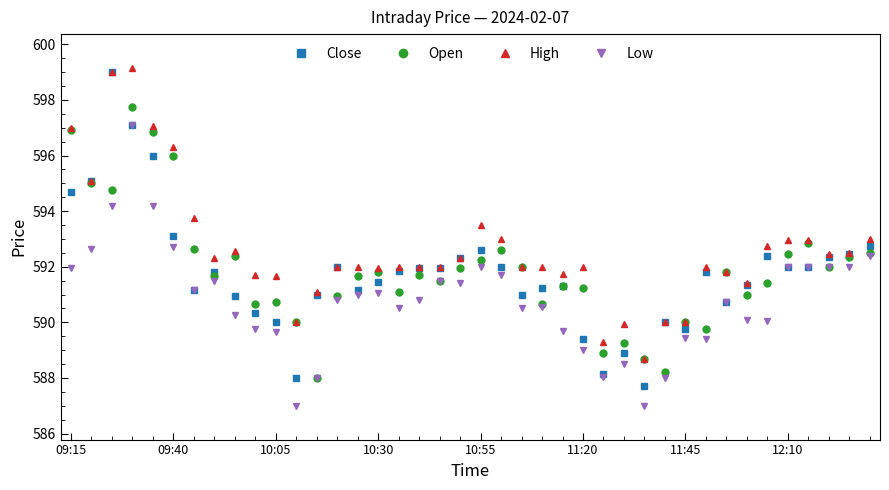

Rank the series by their maximum value, from highest to lowest.

High, Close, Open, Low